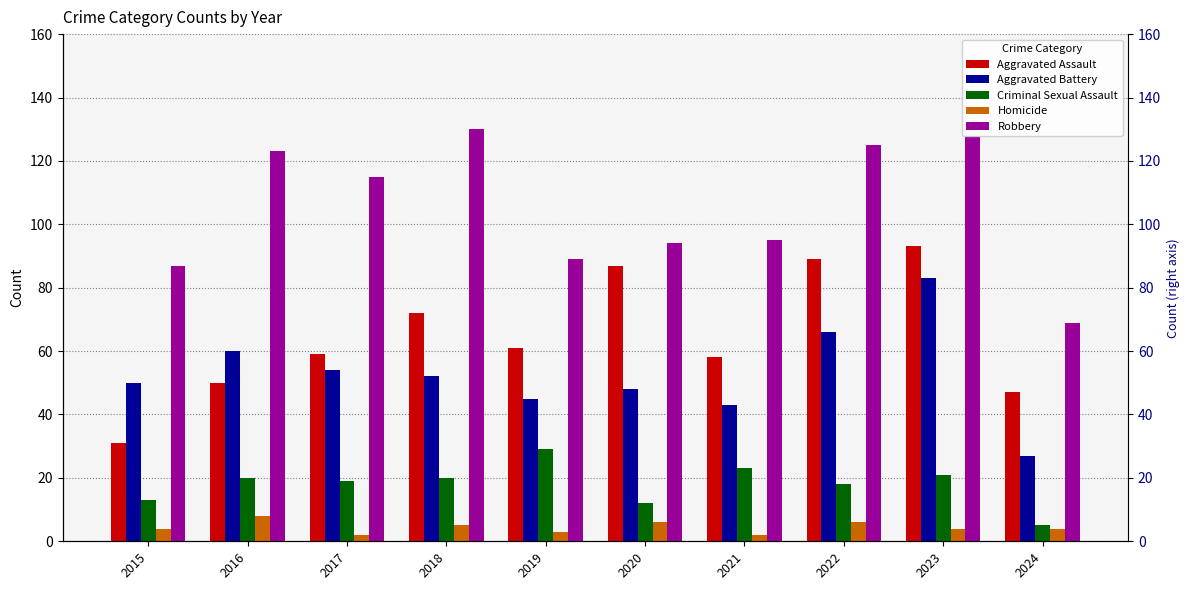

How many distinct data groups are displayed?

5